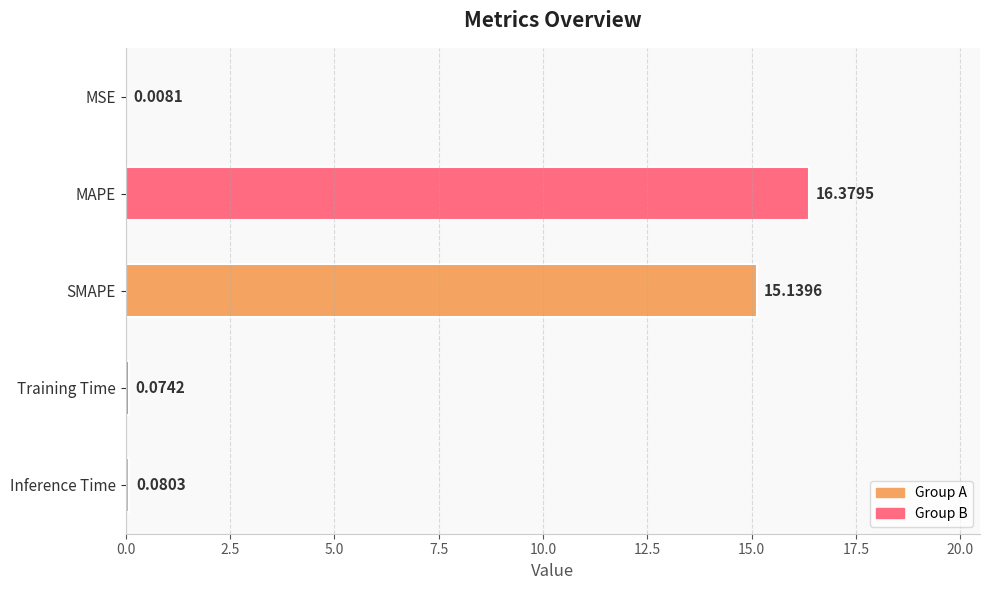

Which category has the highest value across all series?

MAPE